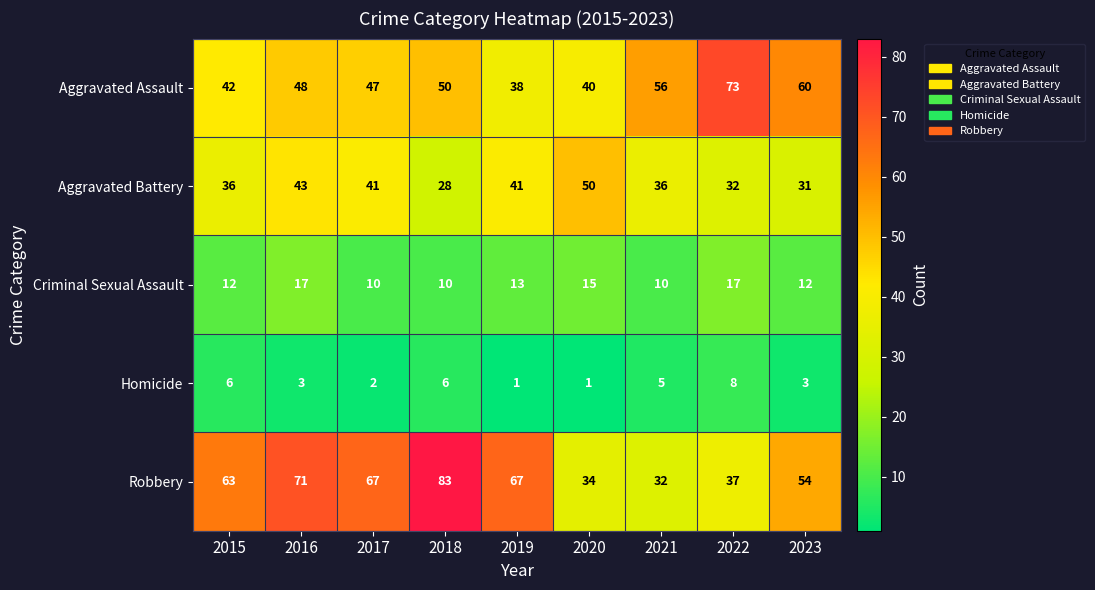

Read the Criminal Sexual Assault value at 2020.

15